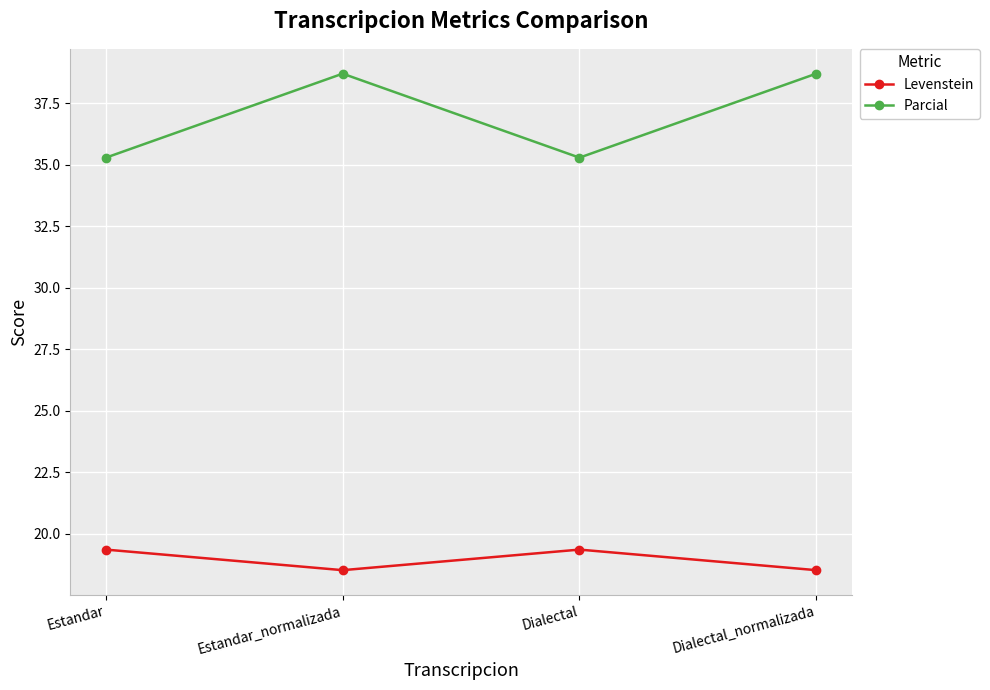

Count the number of categories in the chart.

4